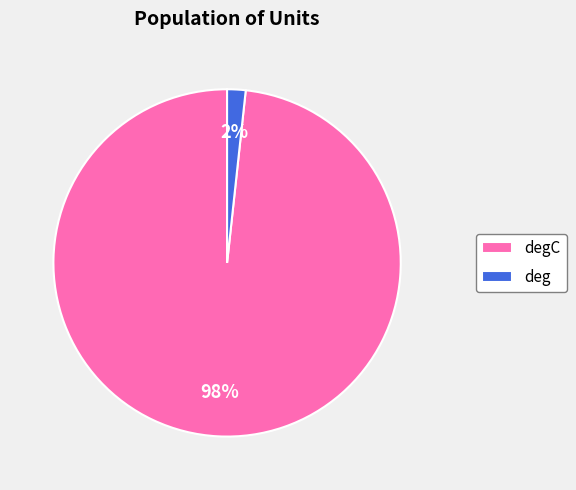

What is the smallest slice in the pie chart?

deg